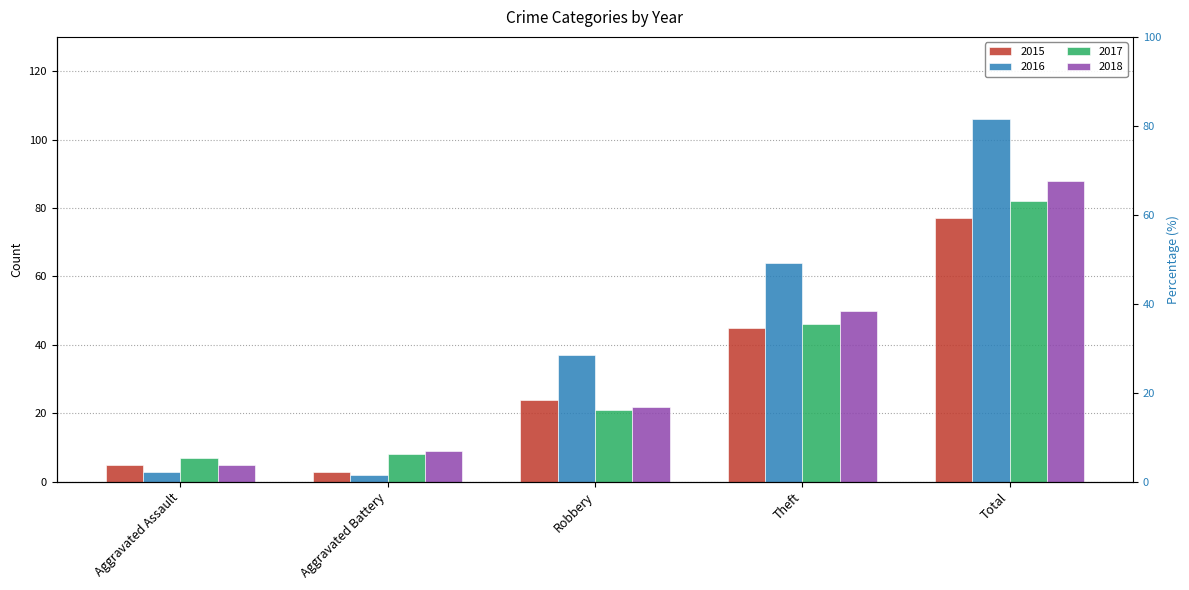

What is the difference between the maximum and second lowest values in the 2015 series?

72